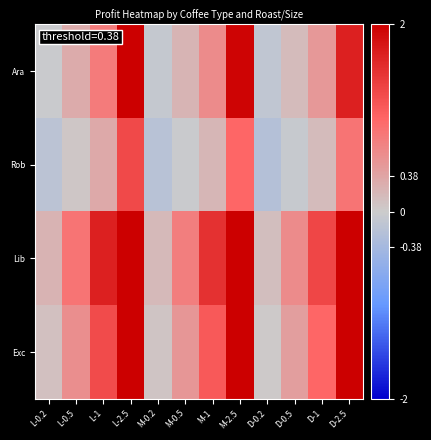

At M-1, list the series in order from largest to smallest.

Lib, Exc, Ara, Rob